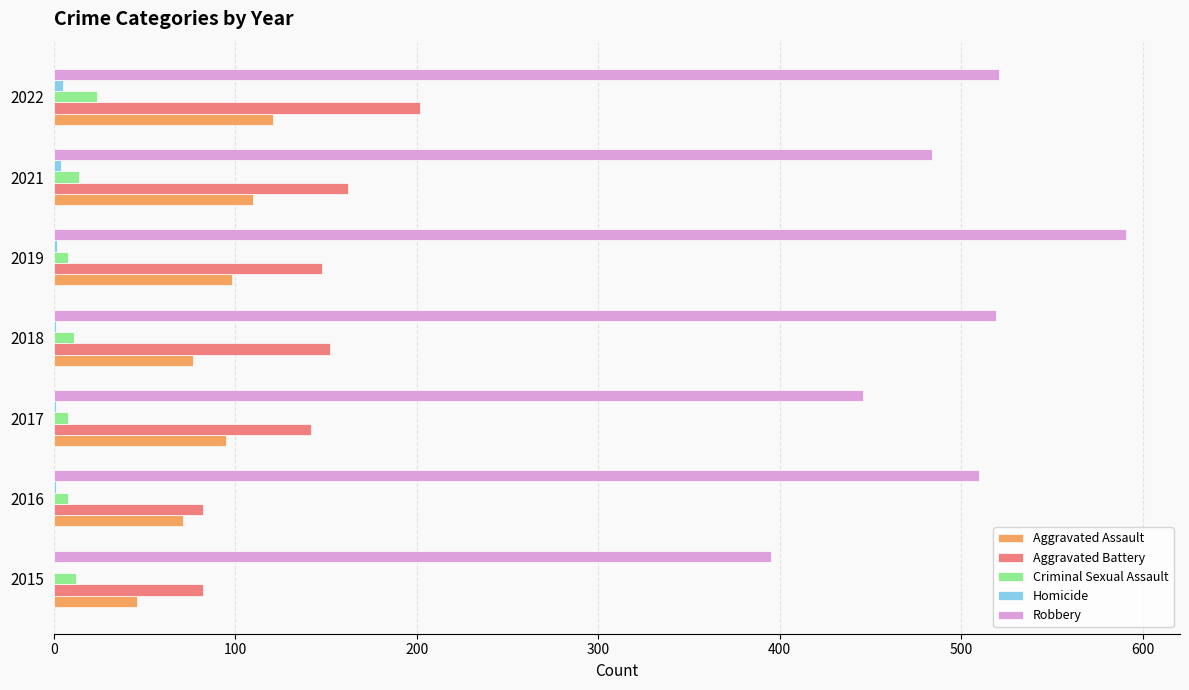

Which series changed the most between 2017 and 2018?

Robbery